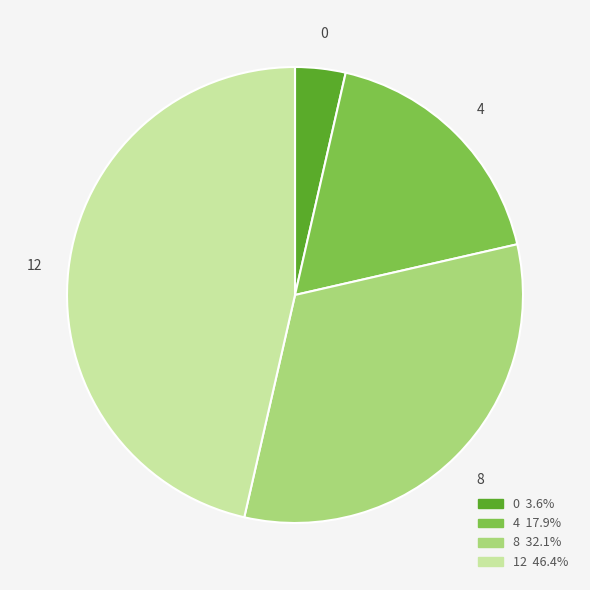

Does any single category account for the majority?

No